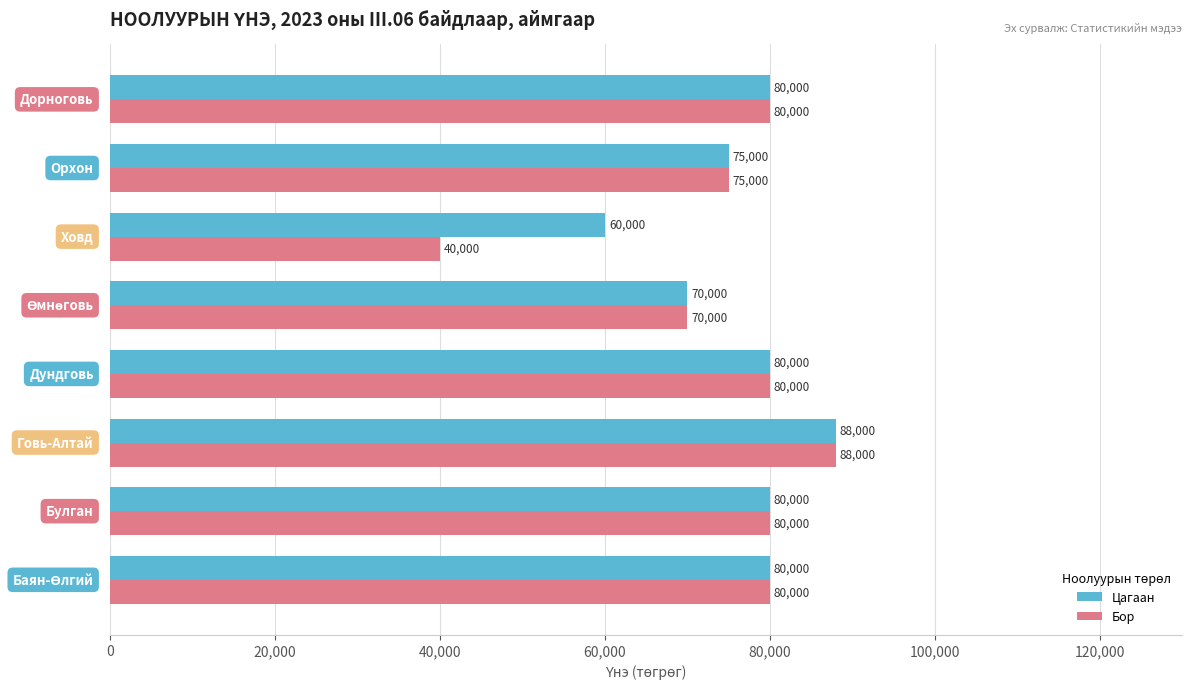

List the series in order of their overall mean, lowest first.

Бор, Цагаан